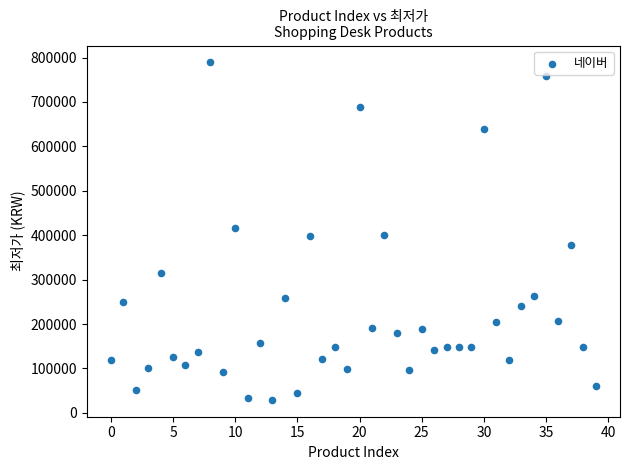

What is the range of Y values (max minus min)?

759650